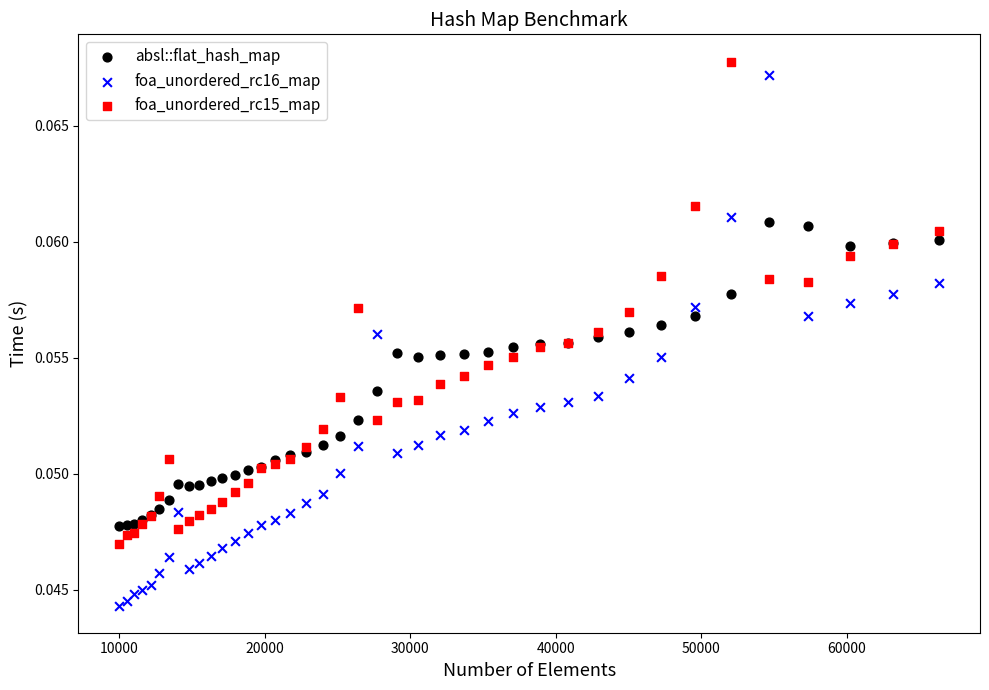

Which series reaches the maximum Y coordinate?

foa_unordered_rc15_map